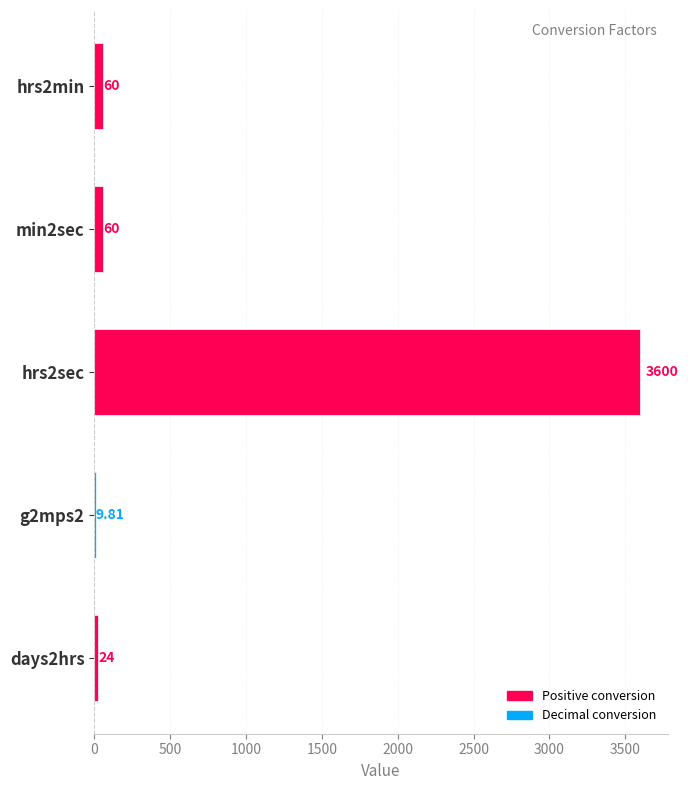

What is the sum of the values at min2sec and days2hrs?

84.0